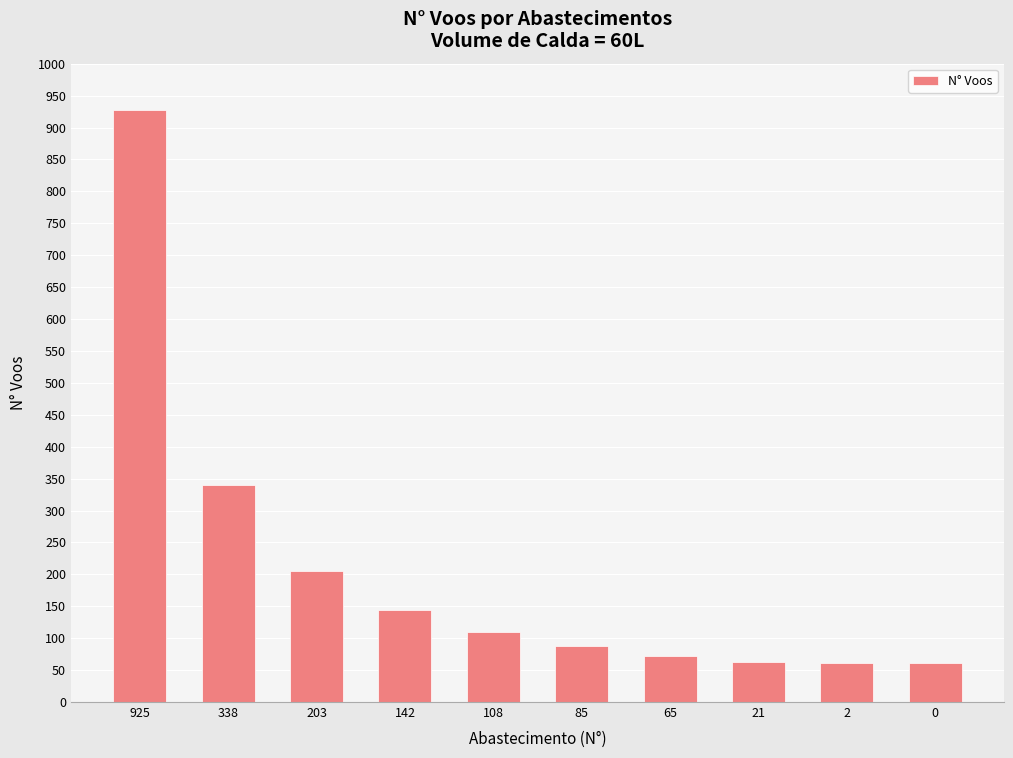

What is the difference between the maximum and second lowest values?

866